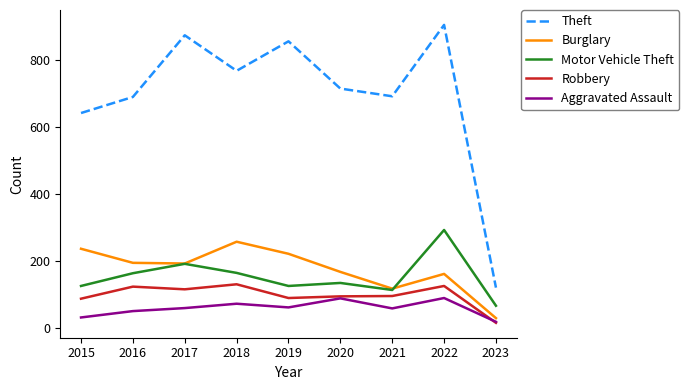

True or false: Motor Vehicle Theft and Theft cross at least once.

False